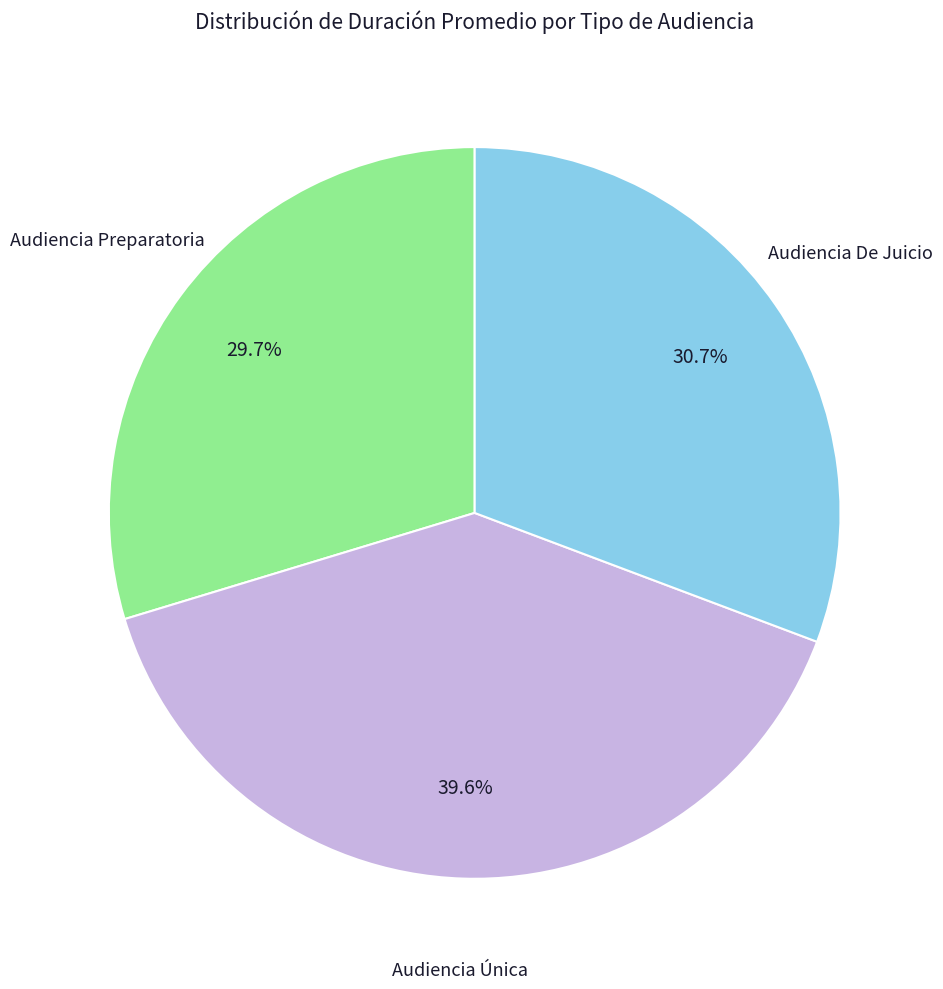

Is there a majority slice in this chart?

No